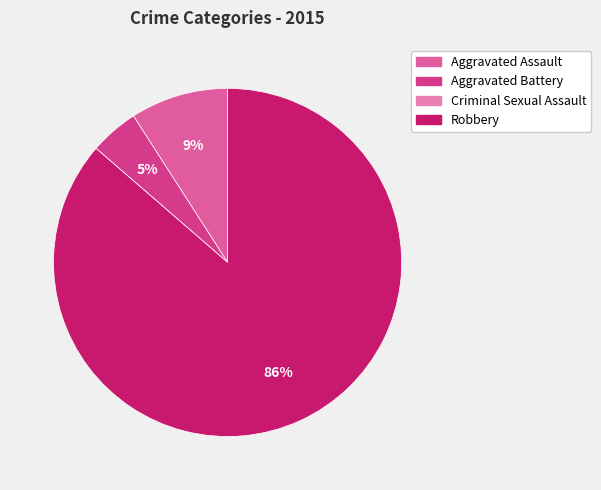

True or false: Robbery accounts for 86% of the total.

True